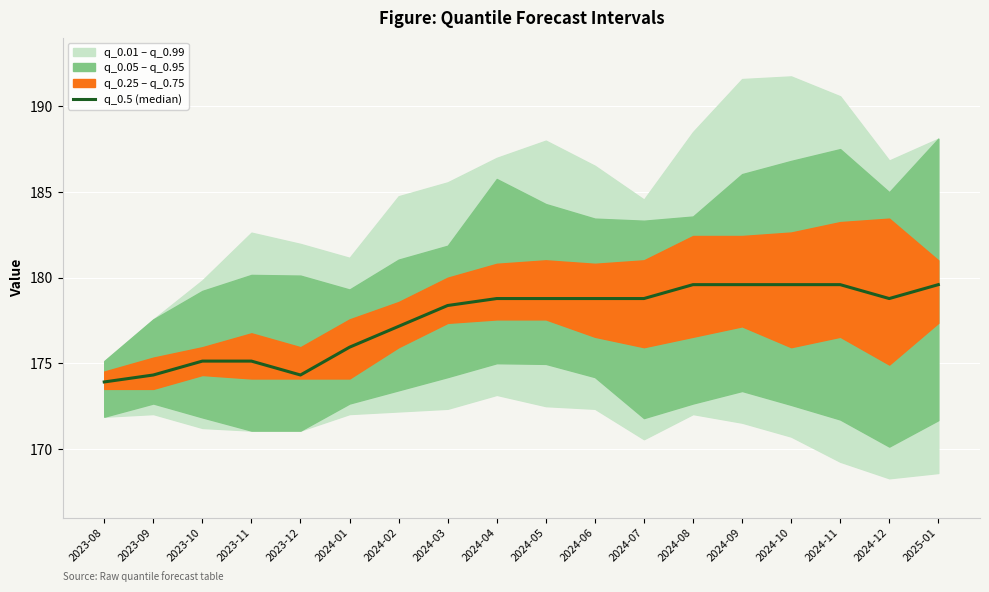

What is the greatest value displayed?

179.6